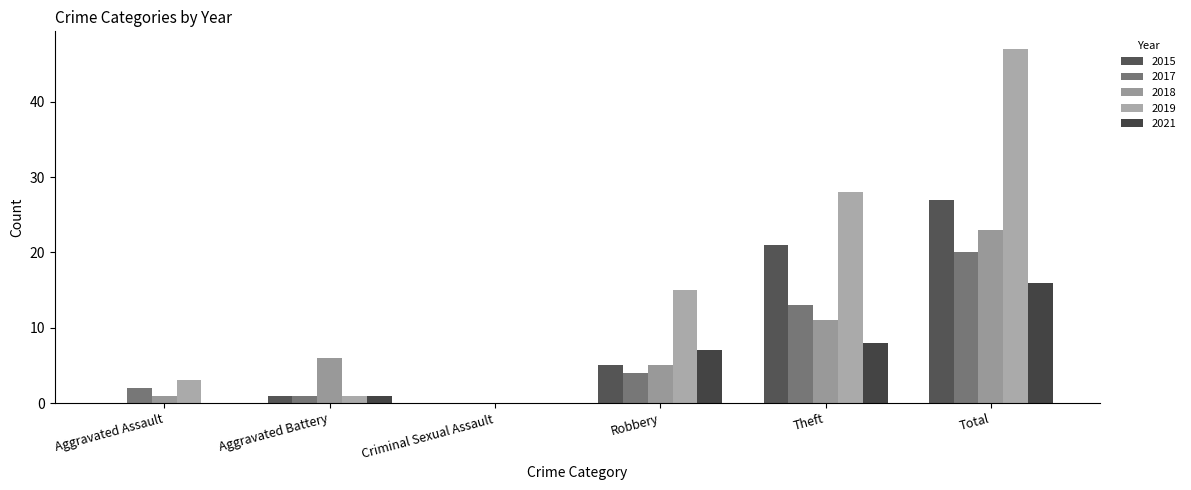

At which label does 2018 first exceed 6?

Theft